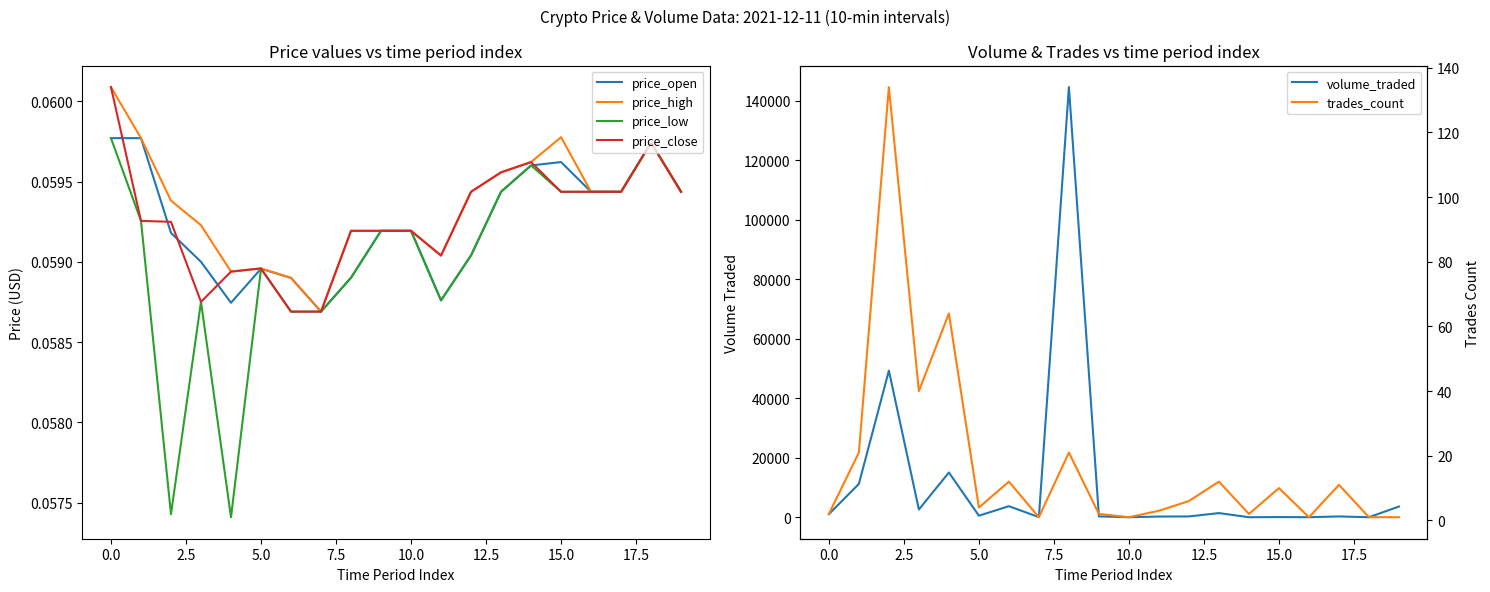

Does the chart display data point markers on the line(s)?

No